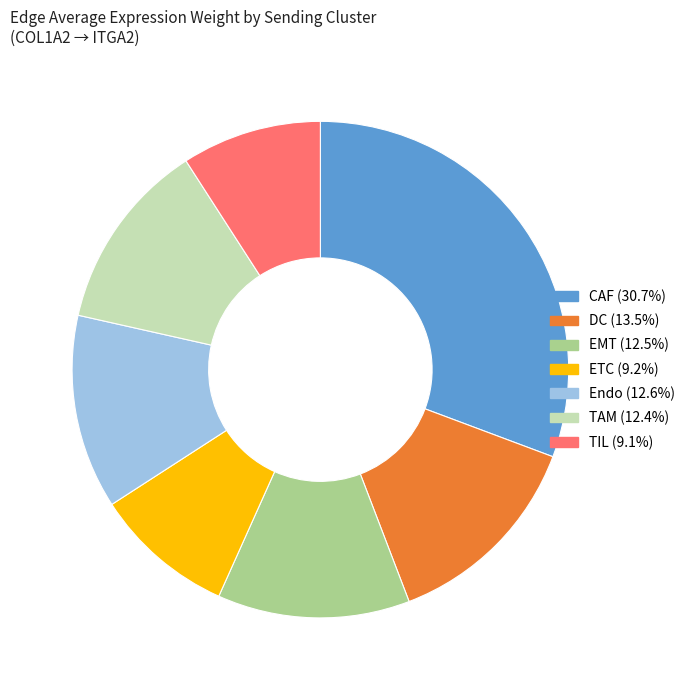

Is the sum of TIL and DC greater than half?

No